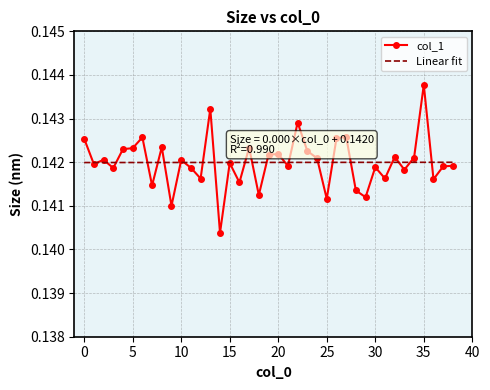

What is the value of the 1st point from the left?

0.1